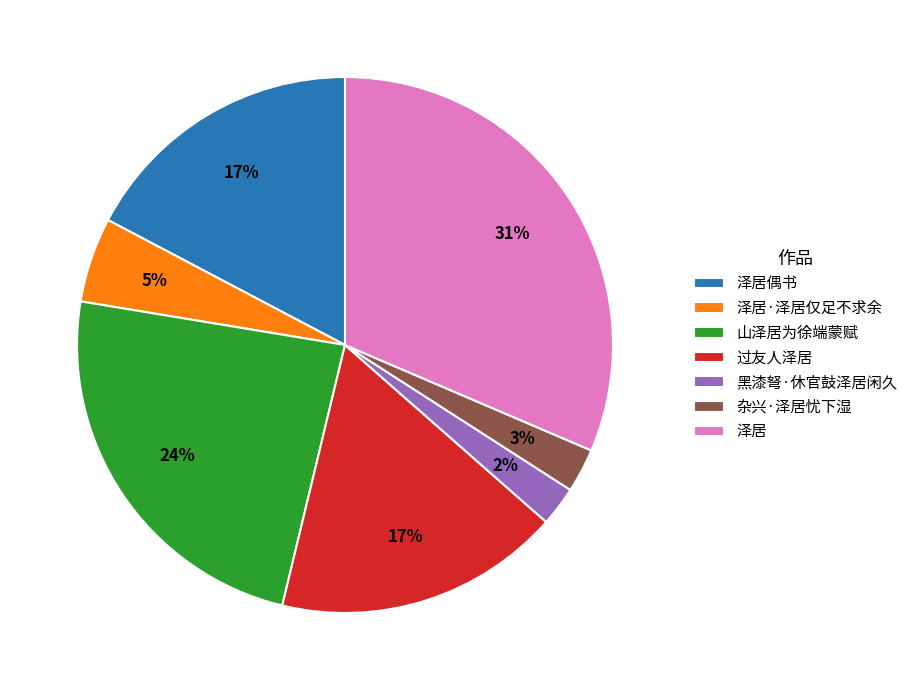

What percentage is the 杂兴·泽居忧下湿 slice, to the nearest percent?

3%